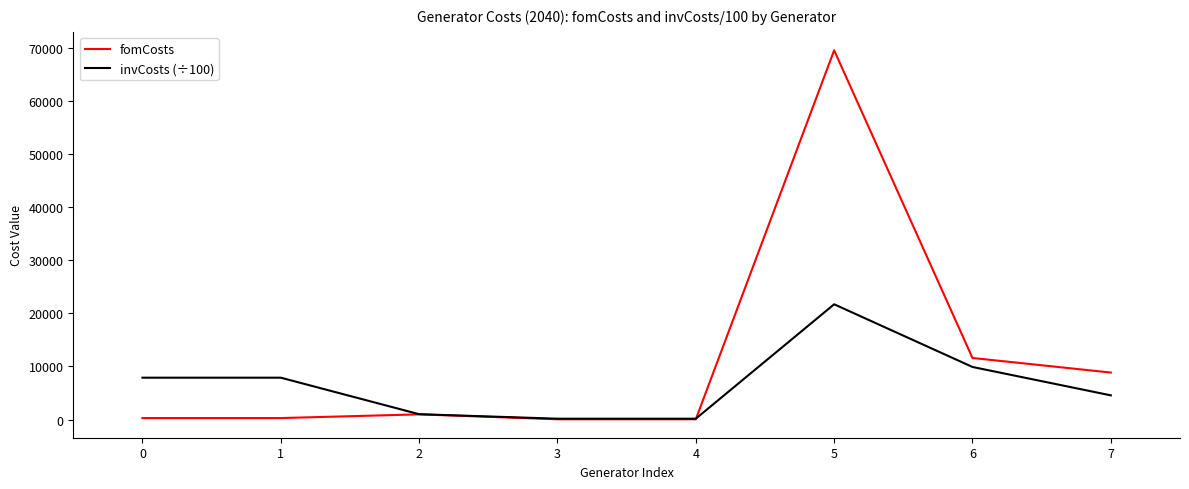

At which category is the sum across all series the highest?

5